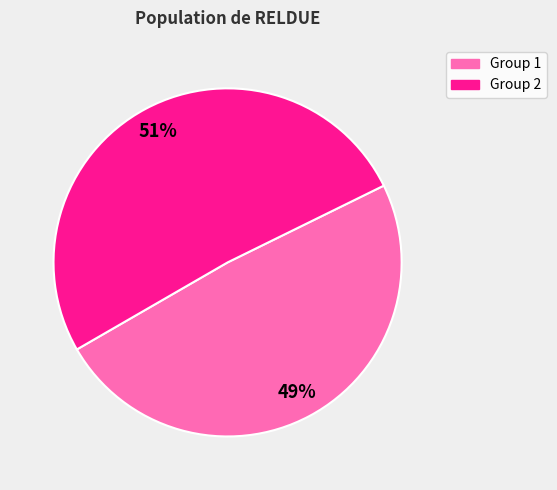

How many segments does this pie chart have?

2